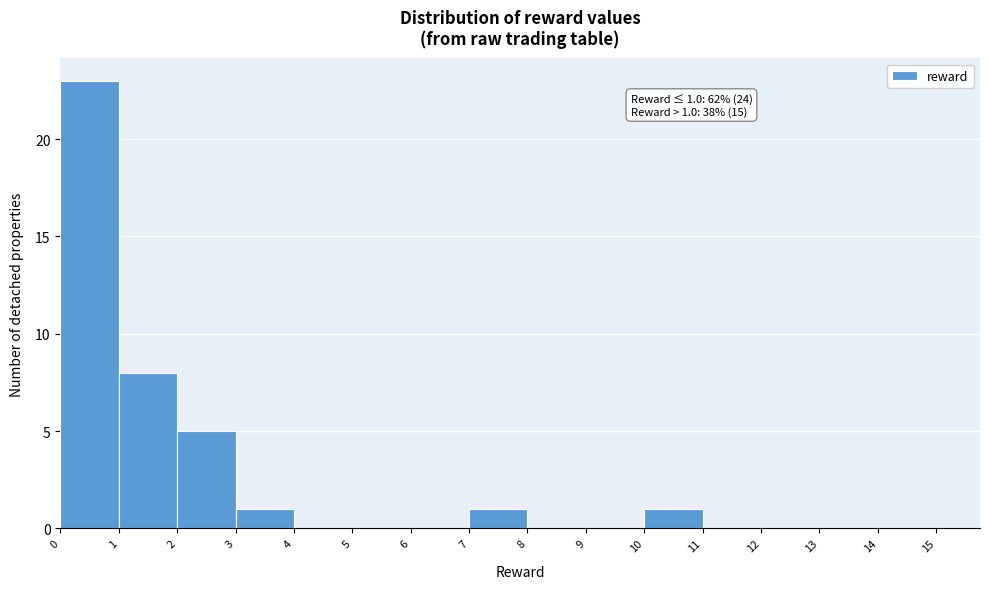

Which range on the x-axis has the tallest bar?

0 to 1